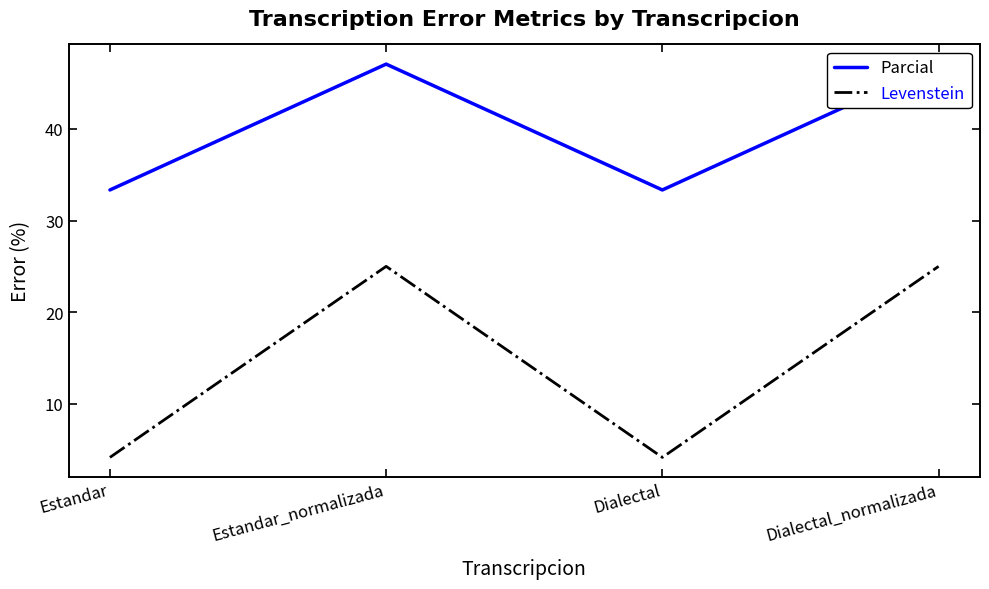

Which series has the largest total across all categories?

Parcial